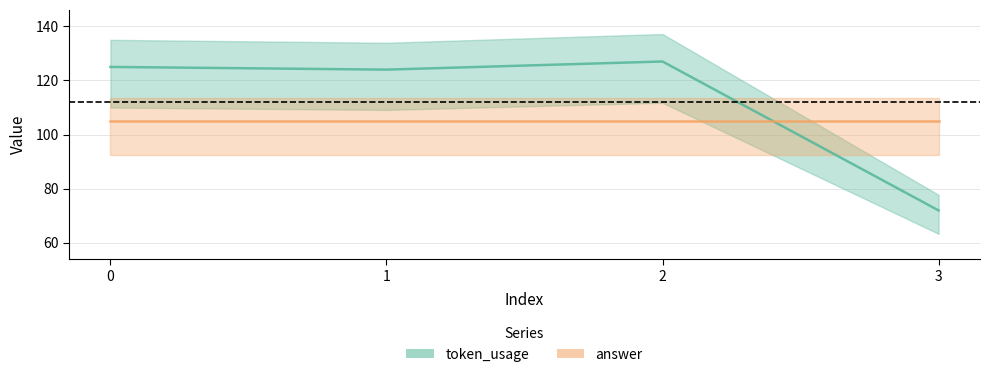

How many interior local peaks (higher than both neighbors) does the data have?

1